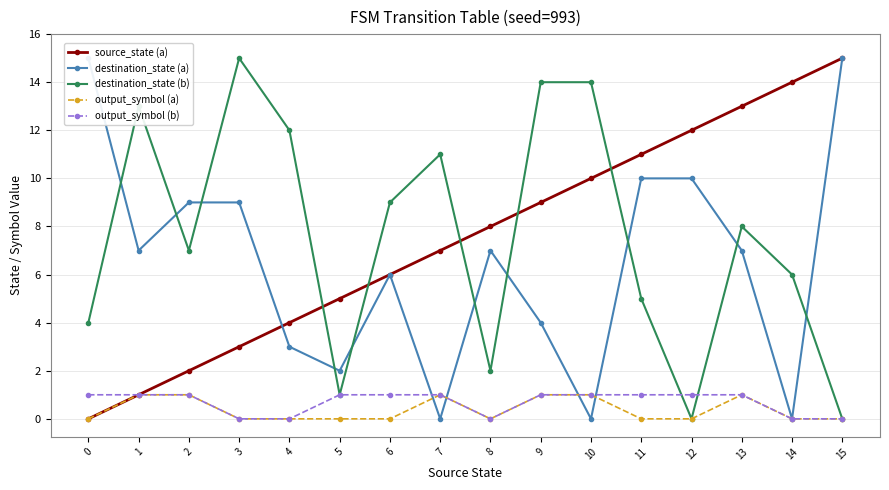

The output_symbol (b) series shows 1 at 0. True or false?

False